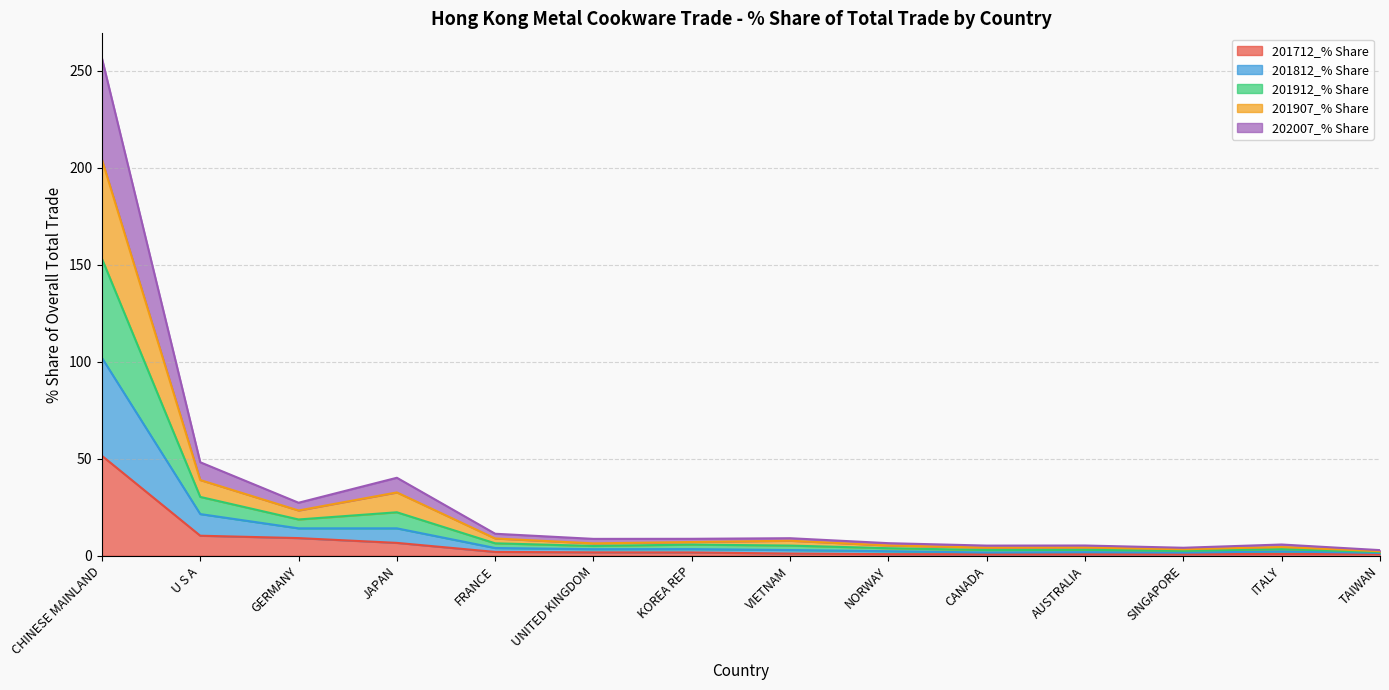

True or false: 201712_% Share has more than 2 interior local peaks.

False